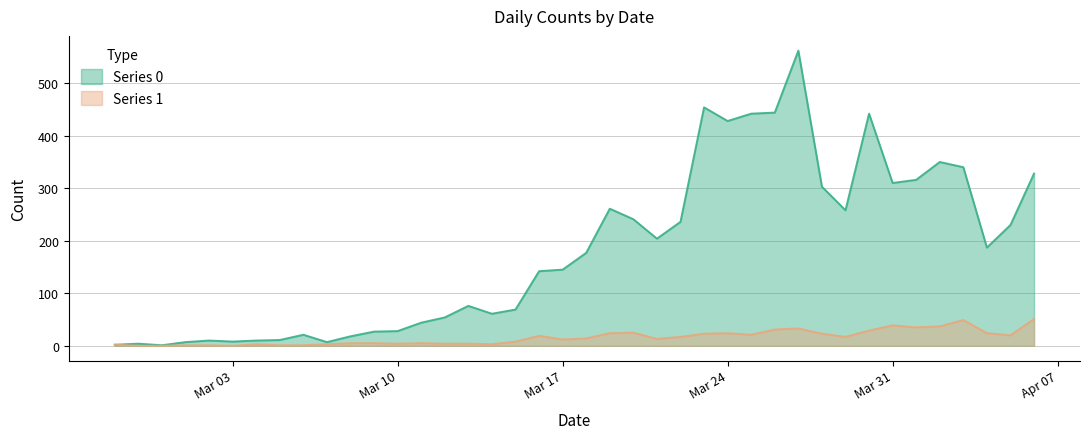

How many values in the Series 1 series exceed 14?

19